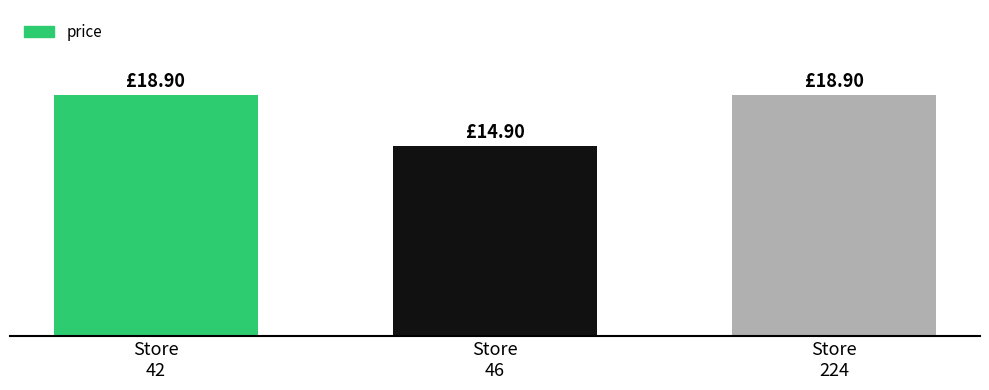

Are the bars horizontal?

No